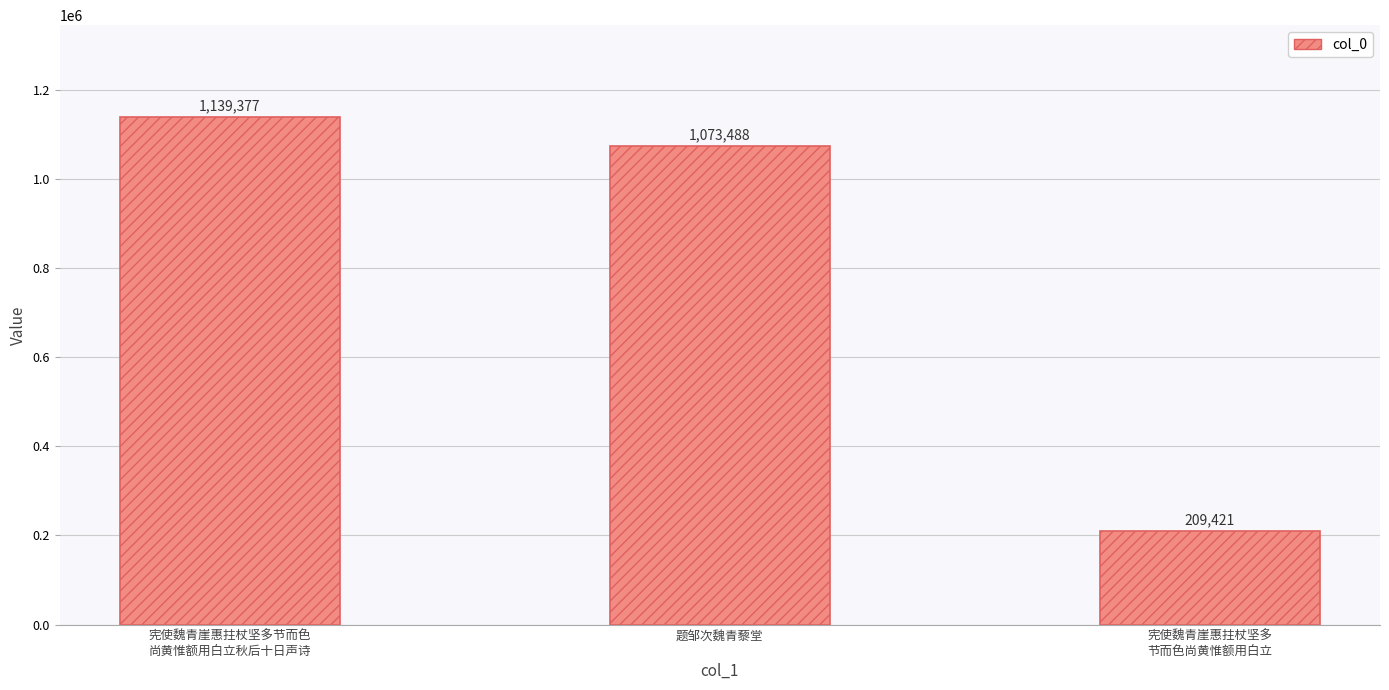

Which category has the highest value across all series?

宪使魏青崖惠拄杖坚多节而色
尚黄惟额用白立秋后十日声诗